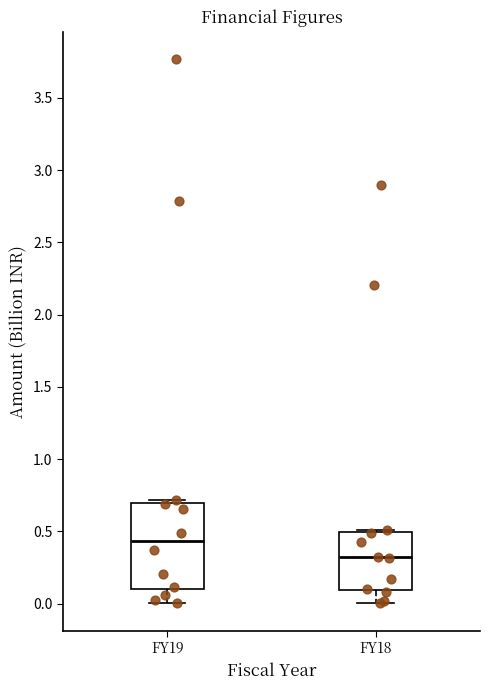

Where is the upper edge of the box for FY18 on the y-axis? The values are not printed on the chart, so give them approximately, as read against the axis.

0.50